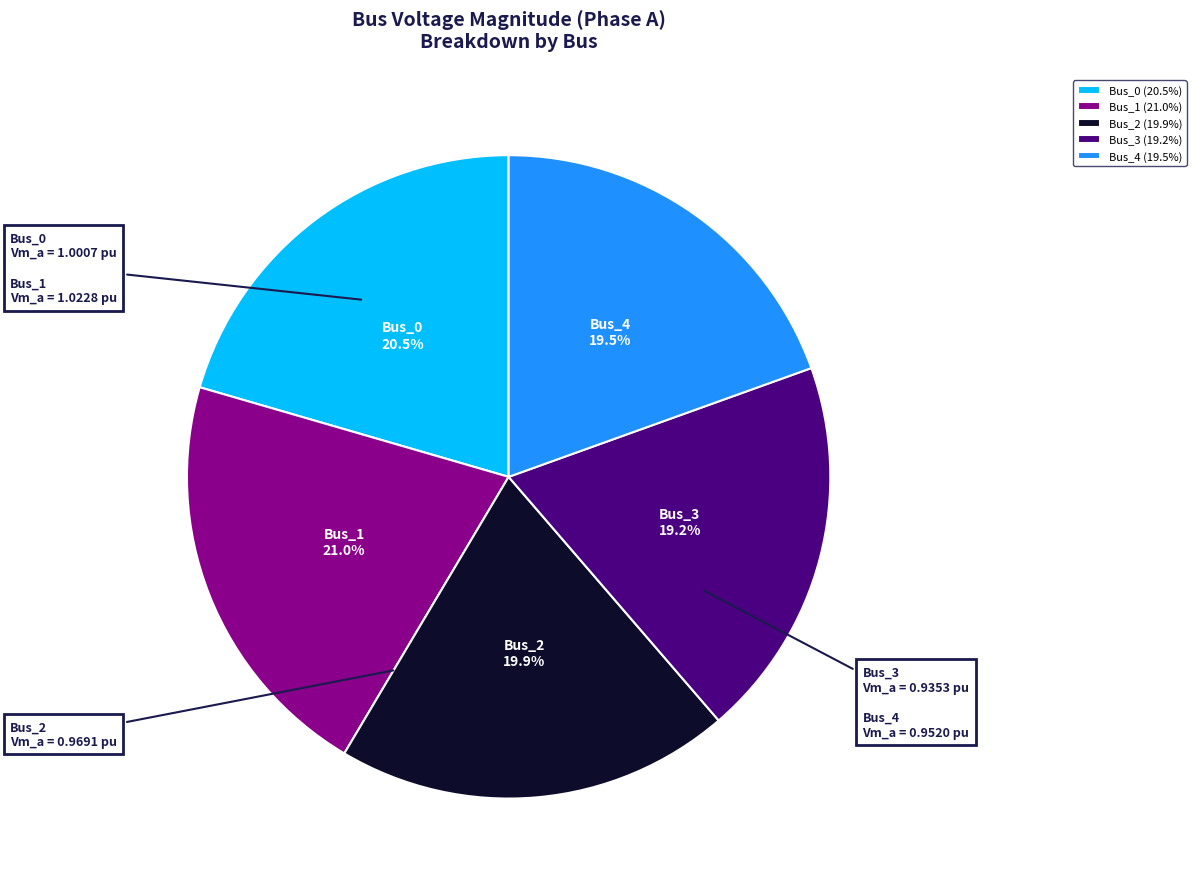

Does Bus_3 account for over 50% of the chart?

No